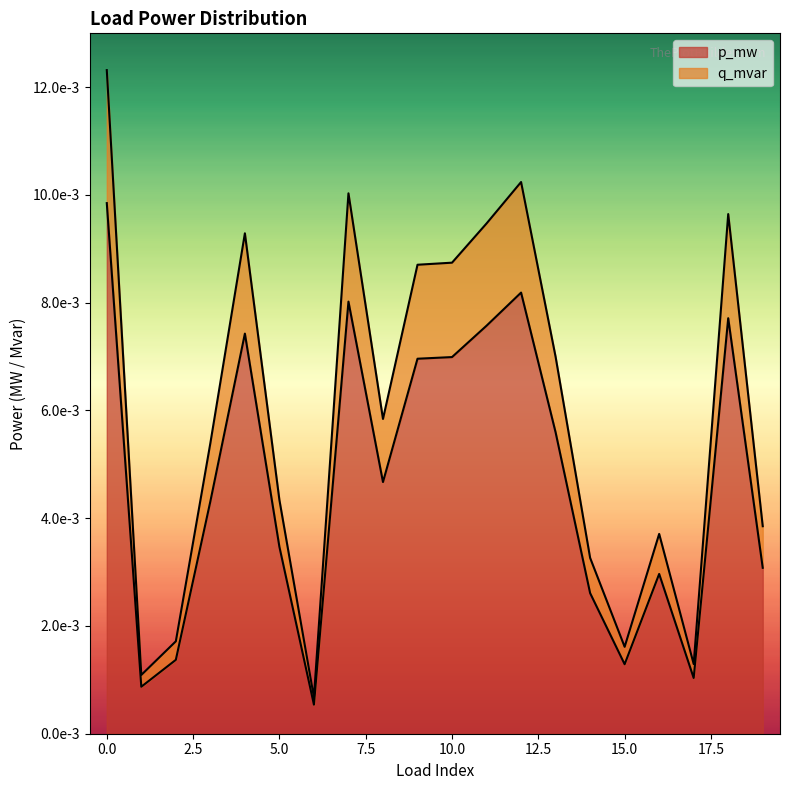

At 4, list the series in order from smallest to largest.

p_mw, q_mvar